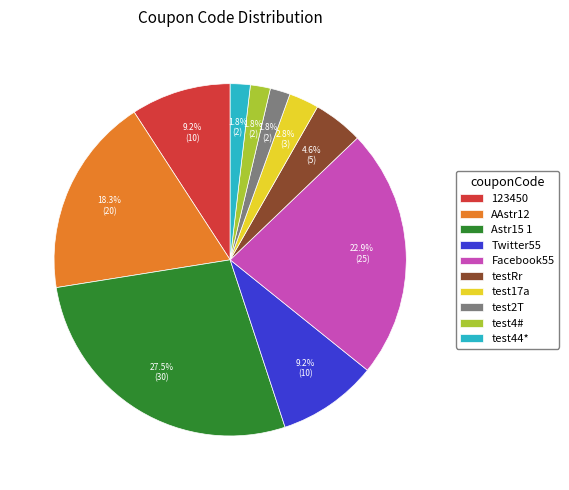

What is the ratio of the value at 123450 to the value at testRr?

2.0